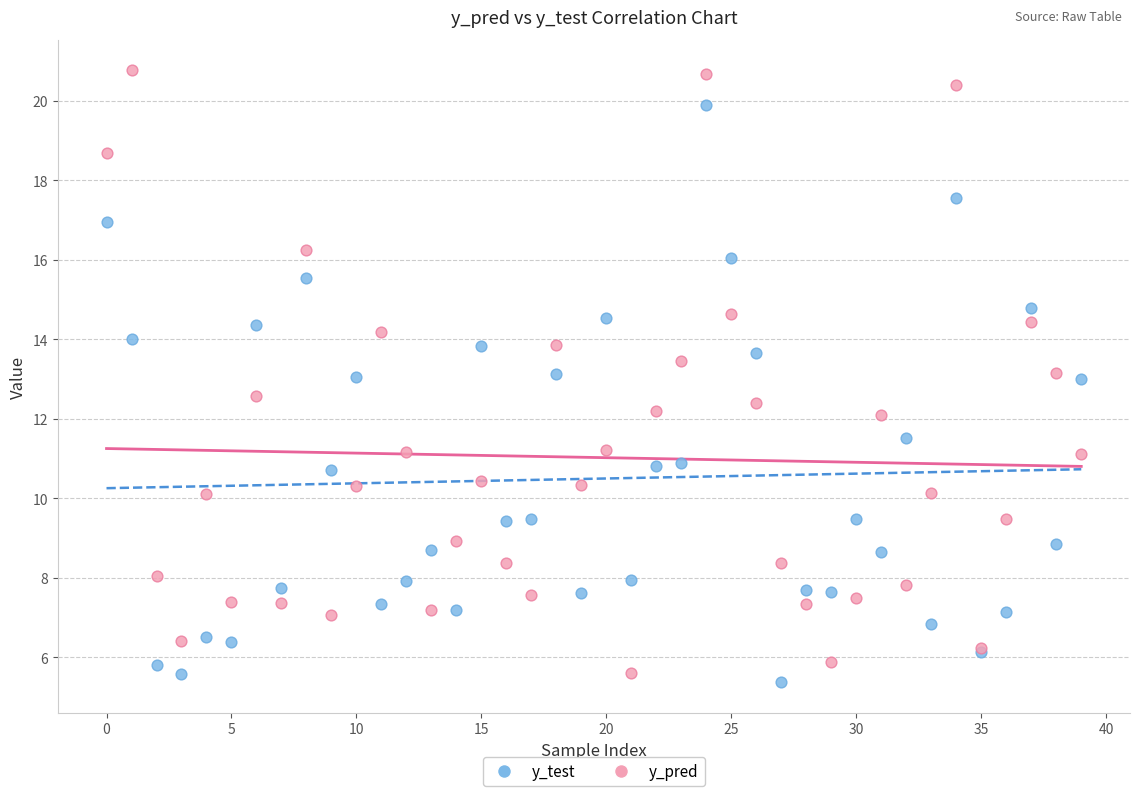

Which series has the widest spread of Y values?

y_pred